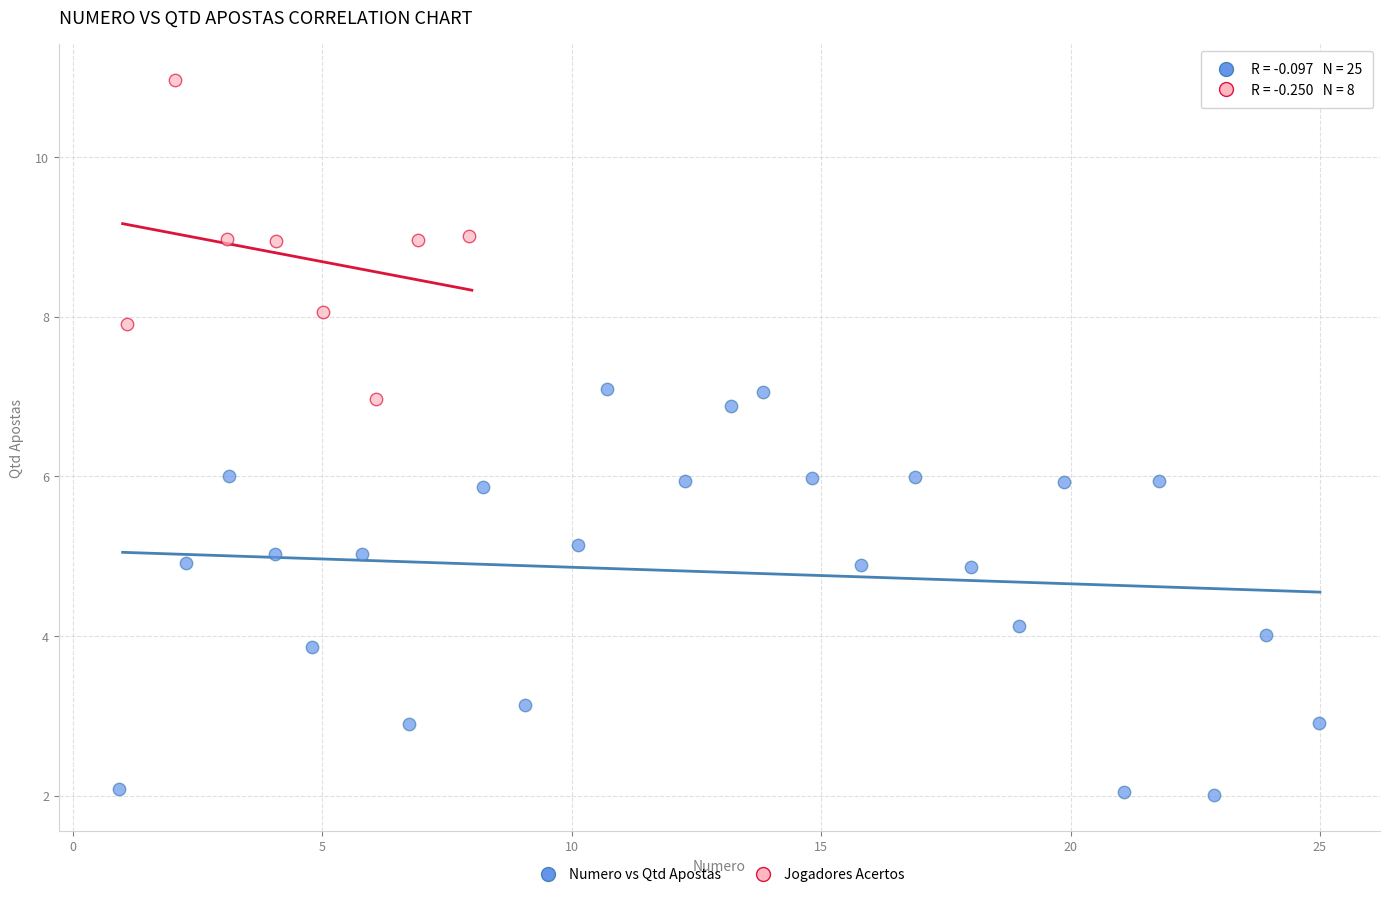

Which series has the widest spread of Y values?

Numero vs Qtd Apostas